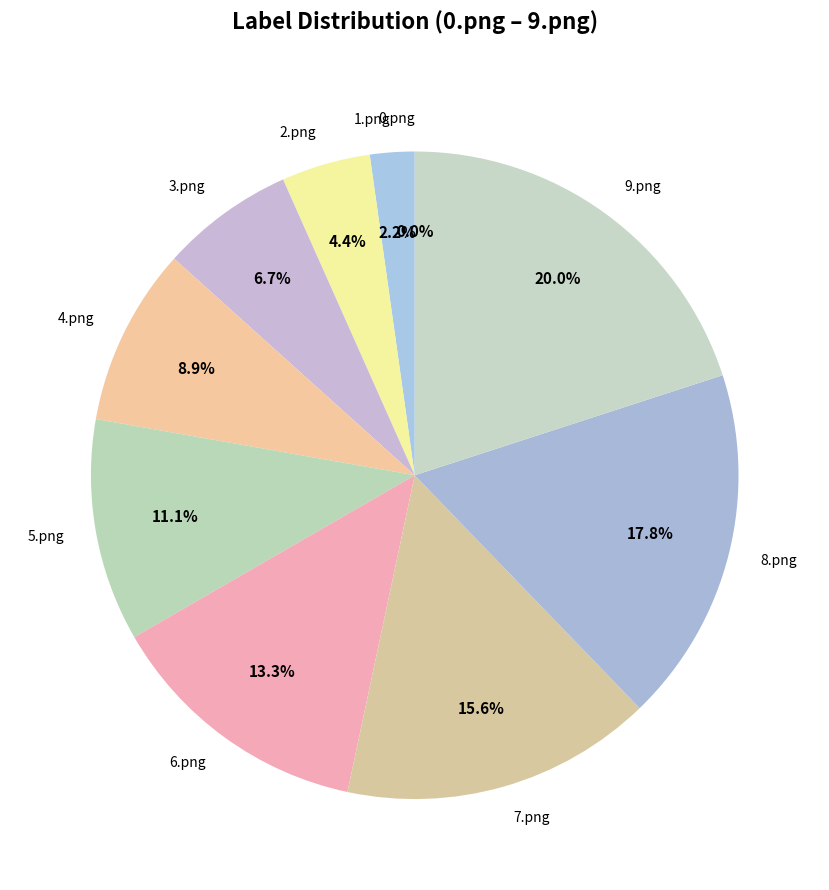

How many slices are in this pie chart?

10